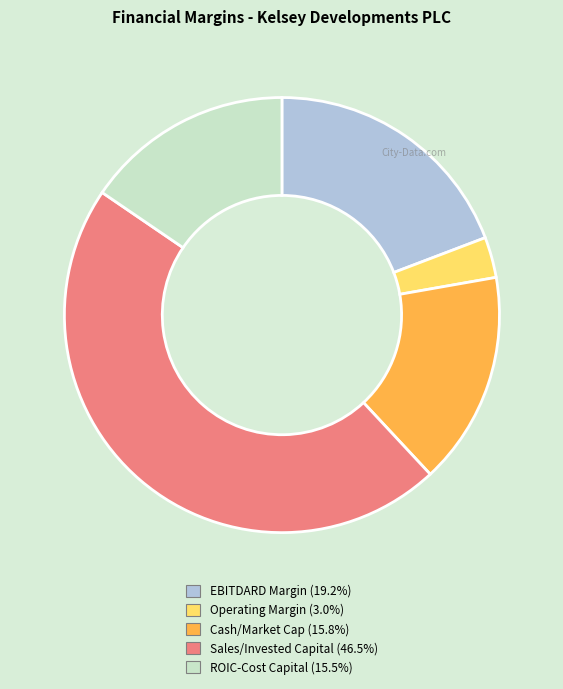

Which category has the biggest portion of the pie?

Sales/Invested Capital